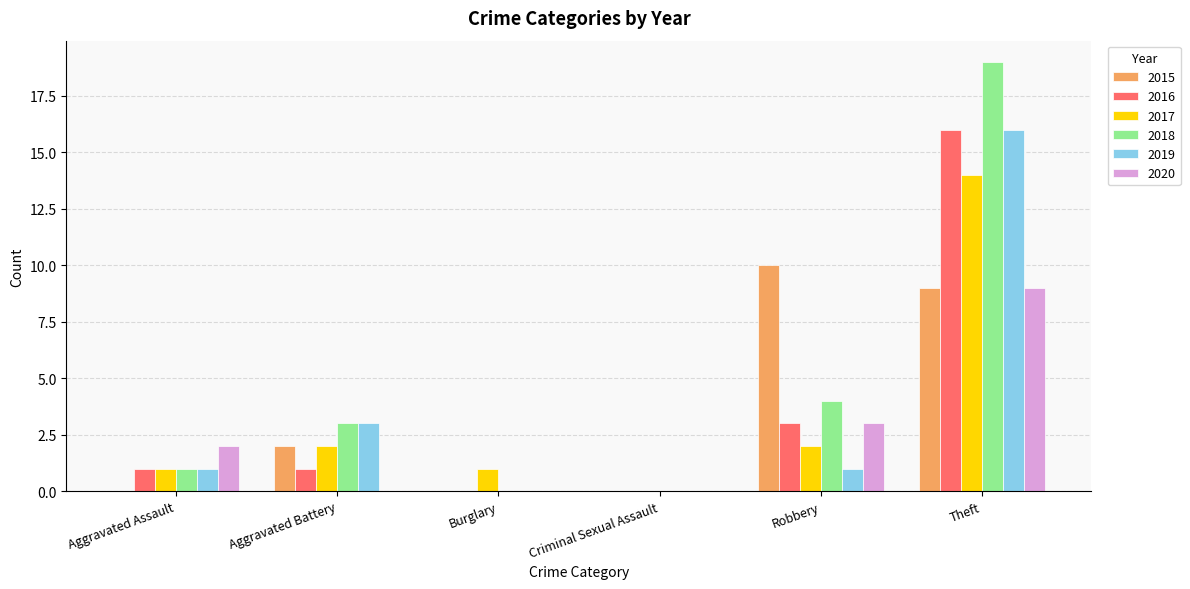

What is the total value across all series at Theft?

83